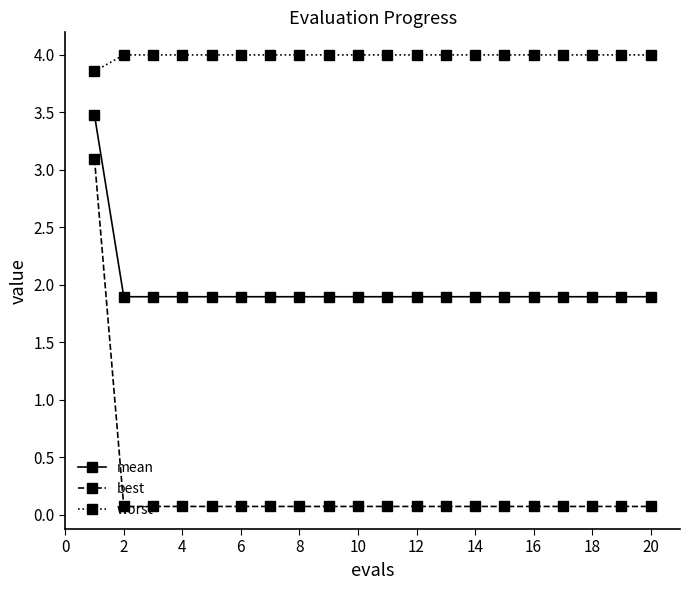

True or false: mean and best intersect in this chart.

False